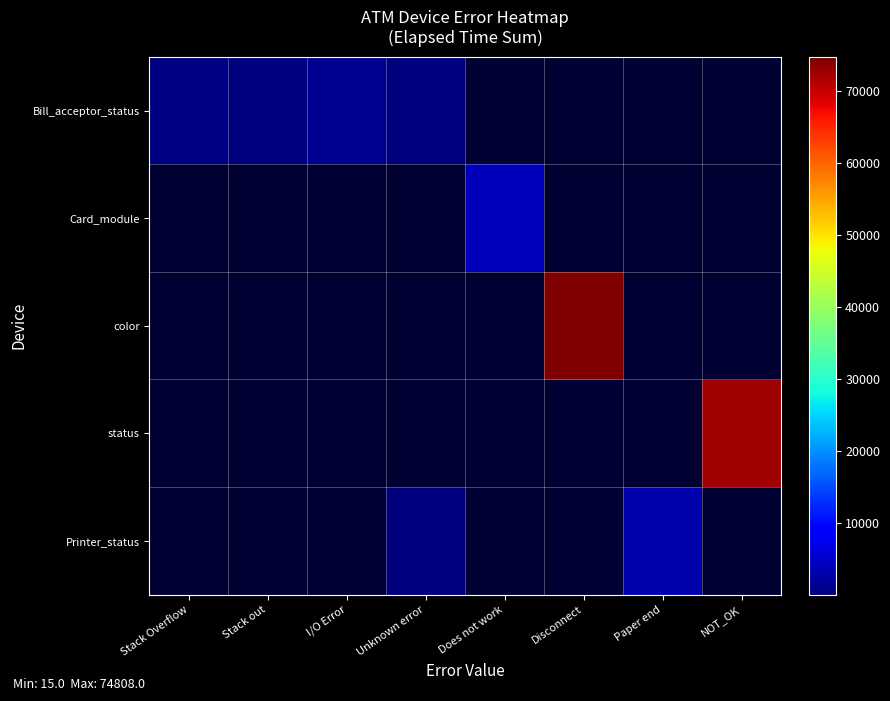

Is the value of status at Stack Overflow greater than the value of Printer_status at Disconnect?

No